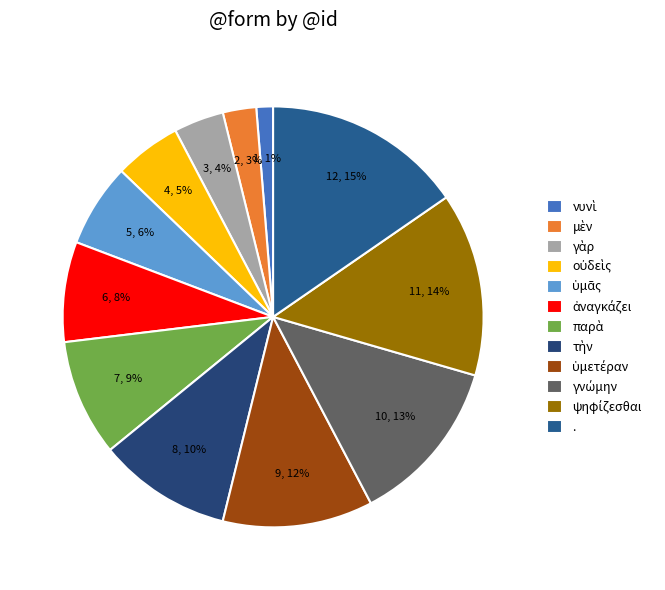

How many segments does this pie chart have?

12